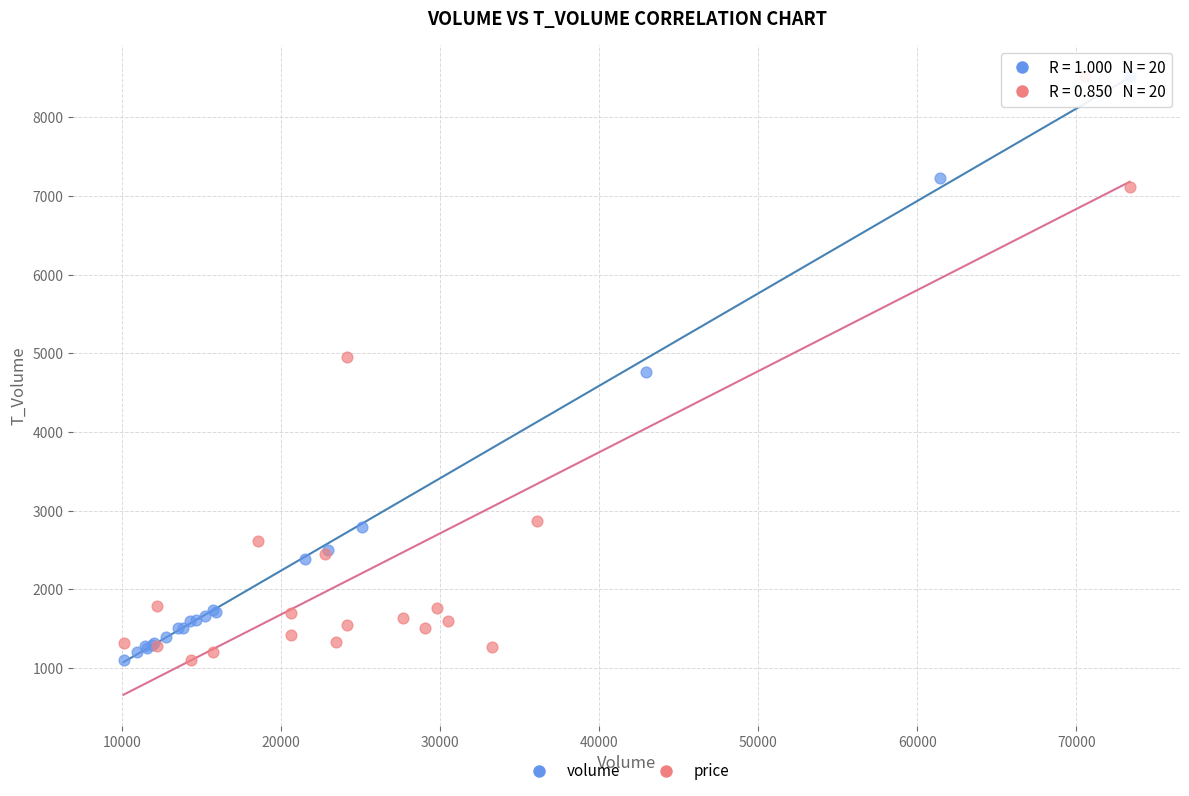

What are all the series names shown in the legend?

volume, price